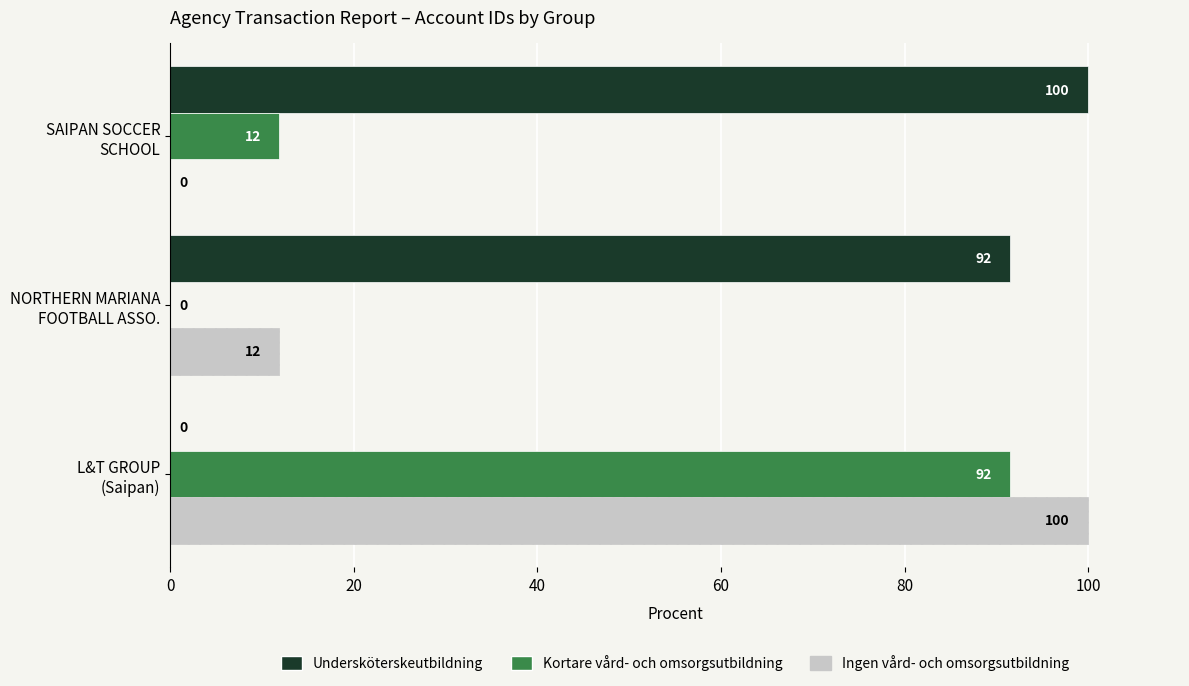

Which series has the largest total across all categories?

Undersköterskeutbildning